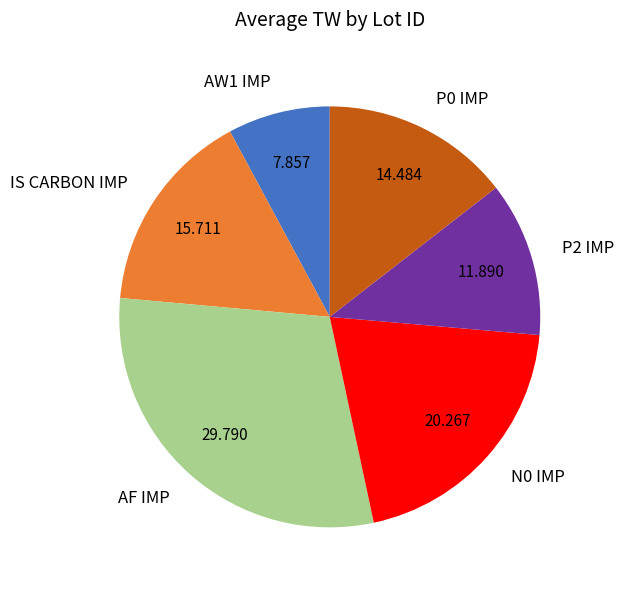

Is there a majority slice in this chart?

No